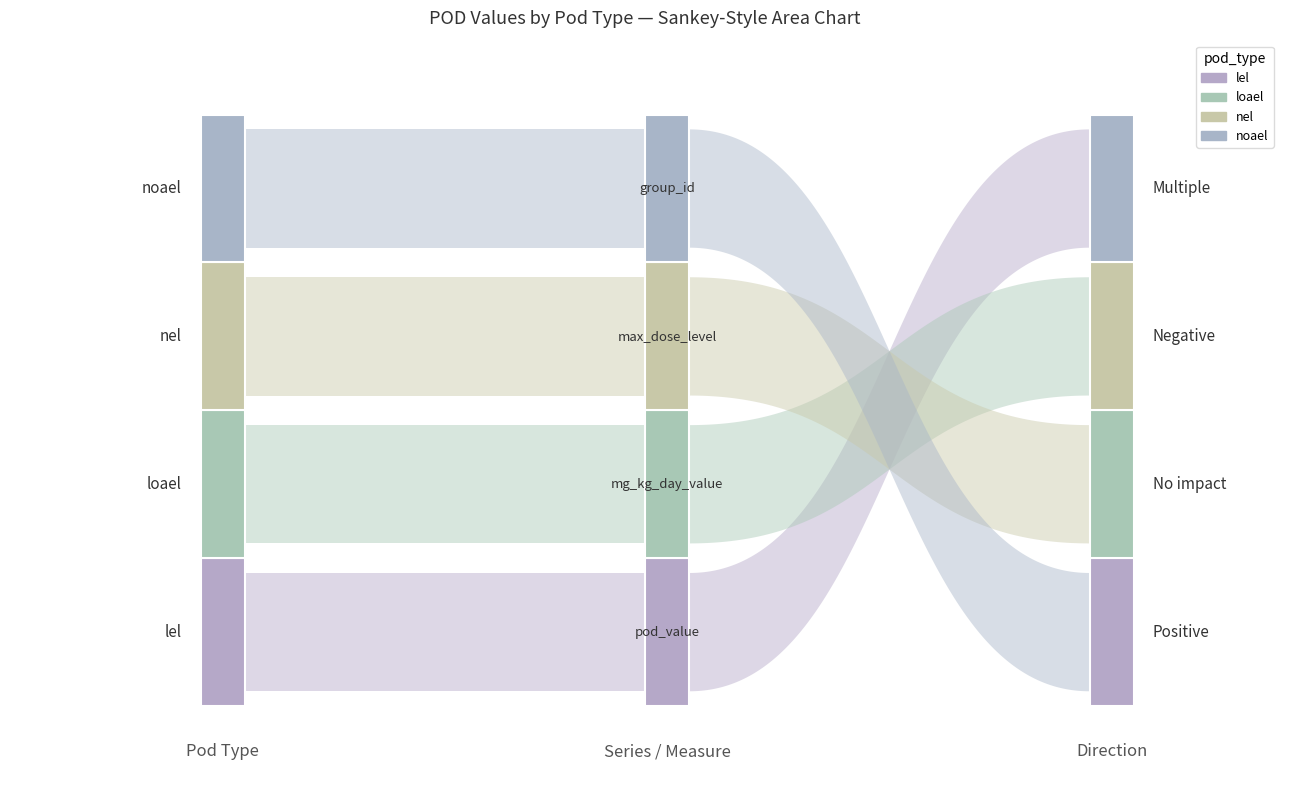

Reading left to right, what are all the values shown in this chart?

pod_value: lel=0.0	loael=0.0	nel=0.0	noael=0.0
mg_kg_day_value: lel=0.0	loael=0.0	nel=0.0	noael=0.0
max_dose_level: lel=1.0	loael=1.0	nel=1.0	noael=1.0
group_id: lel=20.0	loael=20.0	nel=20.0	noael=20.0